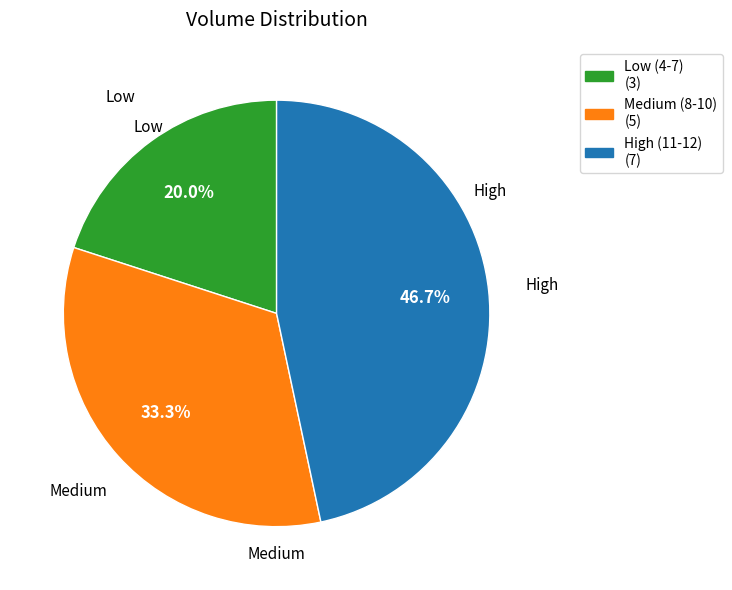

Is there any slice that represents more than half of the pie?

No